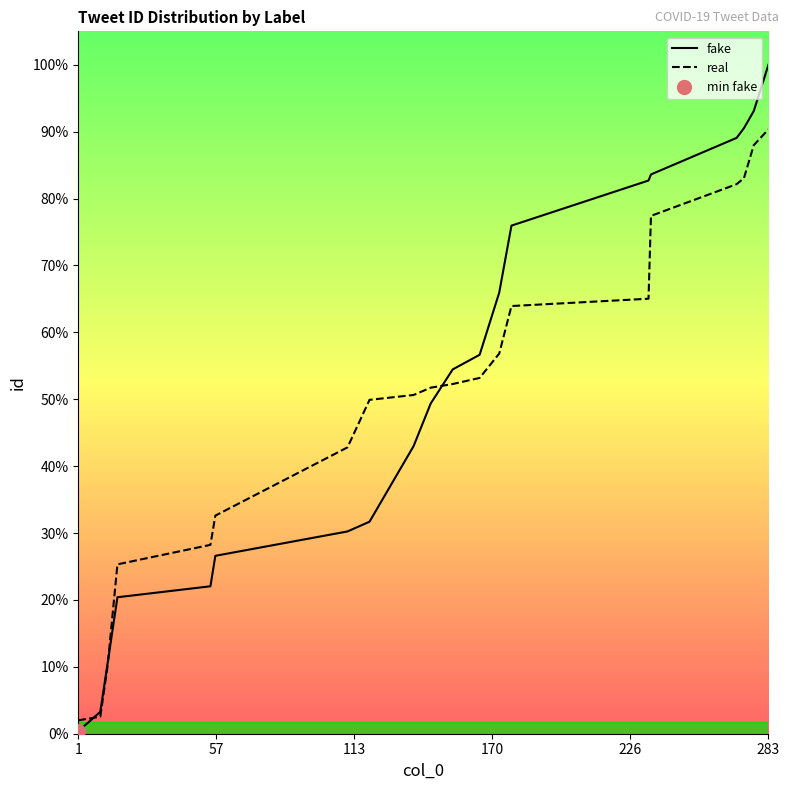

List the series in order of their overall mean, highest first.

fake, real